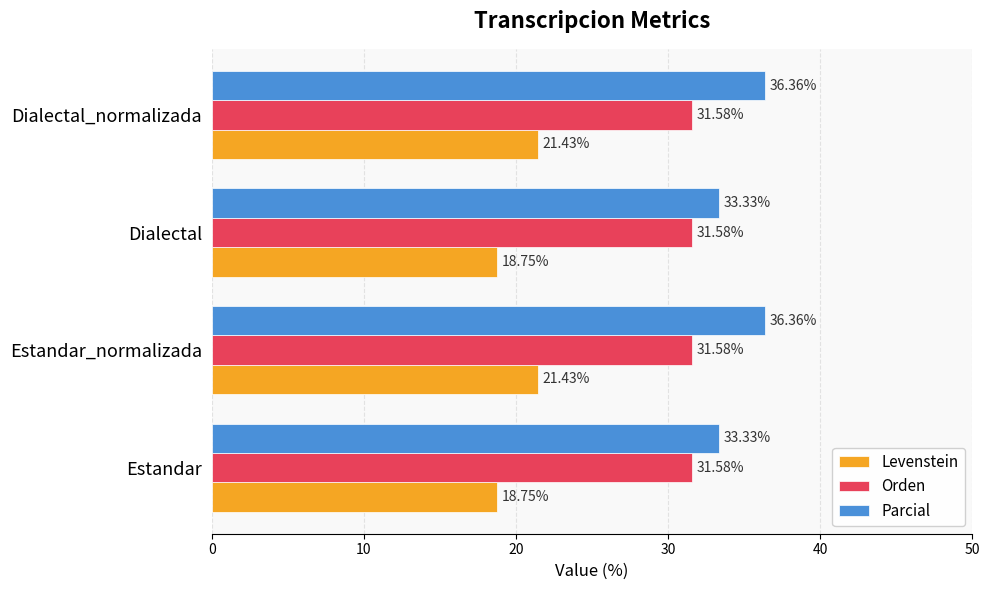

What is the total value across all series at Estandar?

83.7